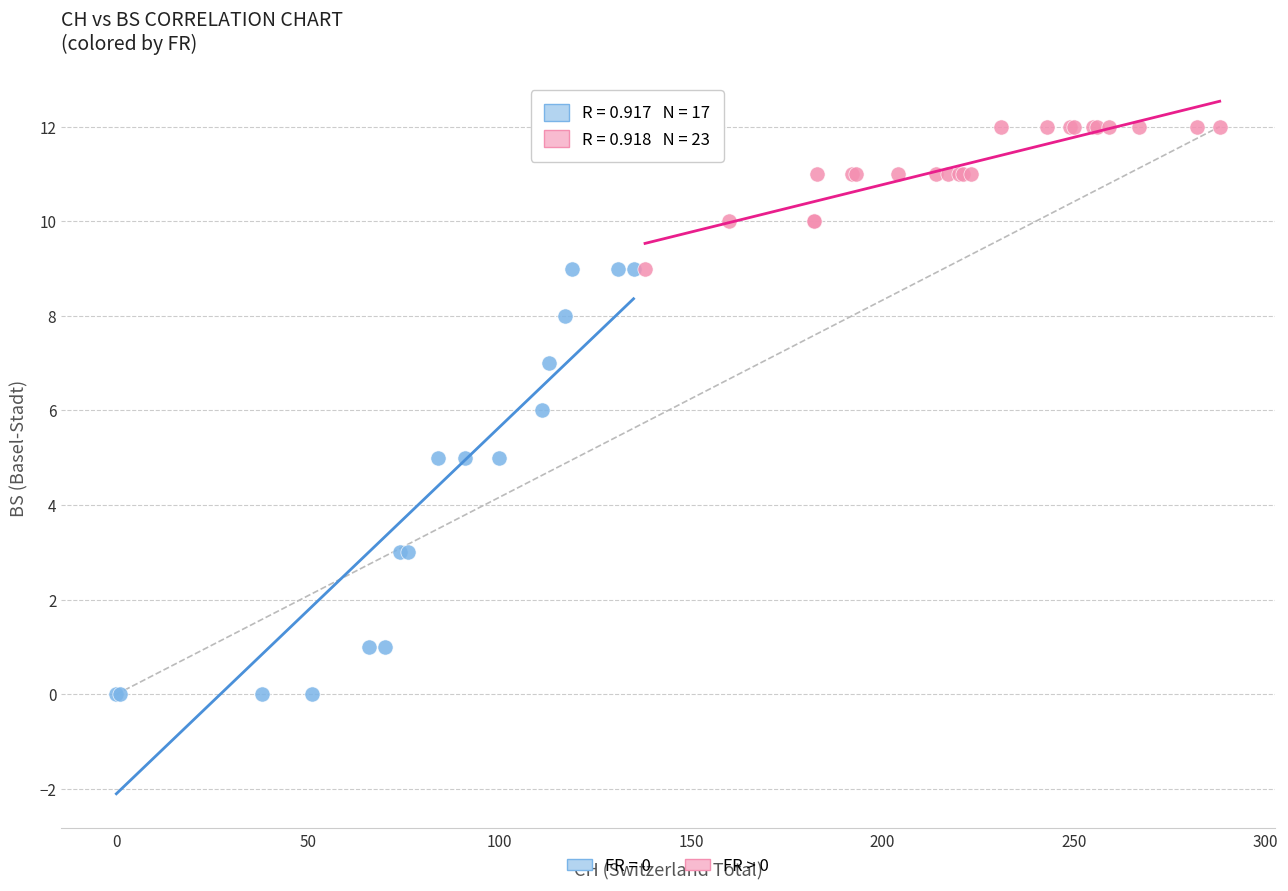

Which series contains the highest Y value?

FR > 0